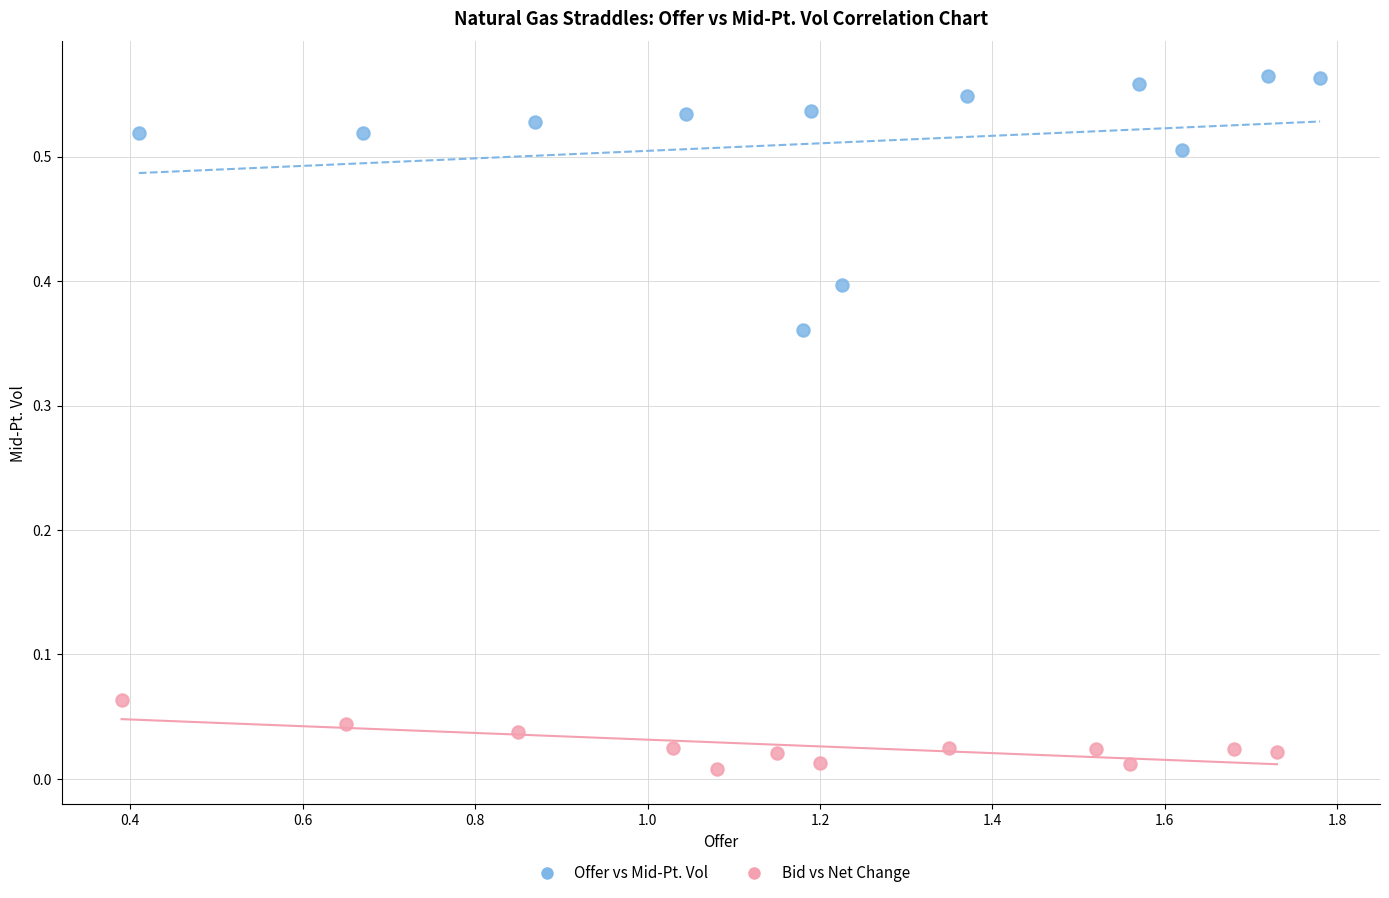

Which series contains the lowest Y value?

Bid vs Net Change